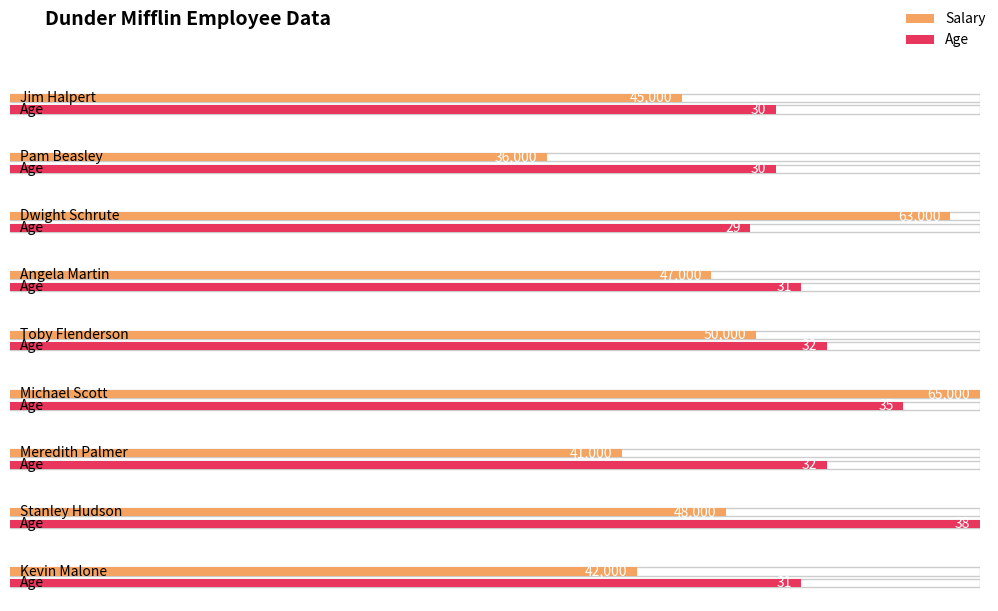

Does the chart contain any negative values?

No